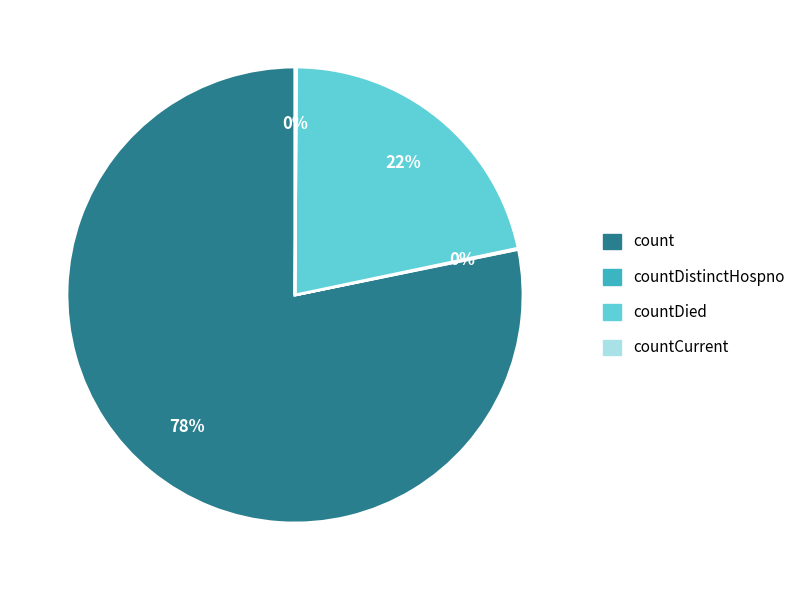

To the nearest percent, what is the difference between the largest and smallest slice percentages?

78%